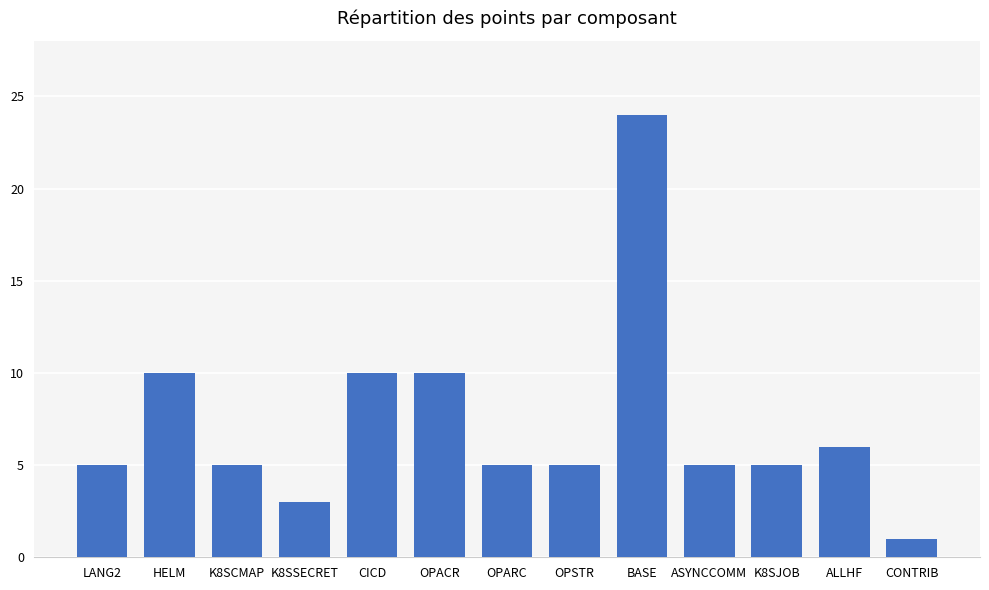

What is the change in value from ASYNCCOMM to CONTRIB?

-4